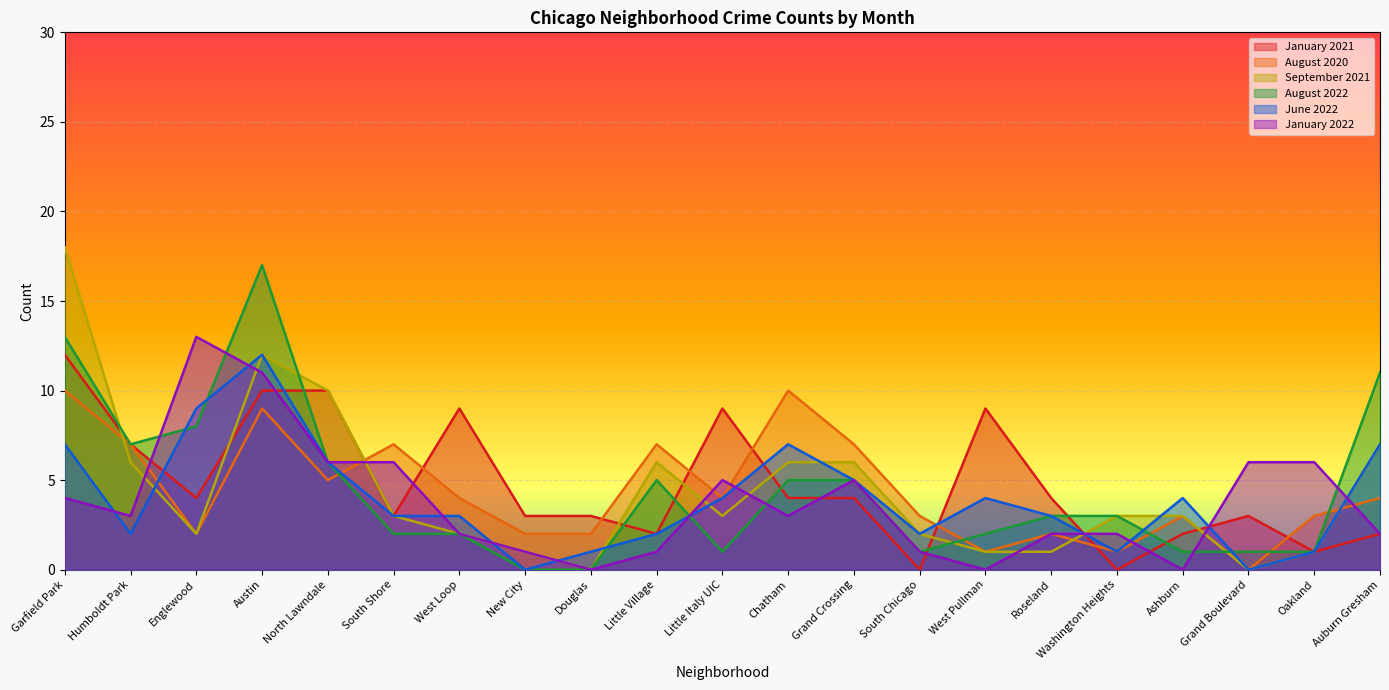

At how many categories does at least one series exceed 13?

2